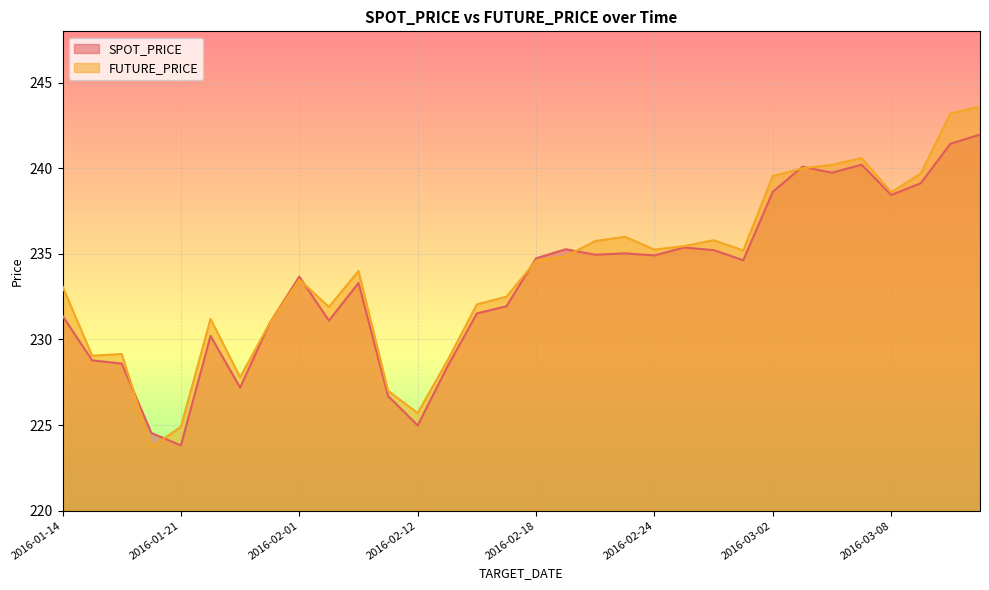

What position from the left is 2016-03-07?

28